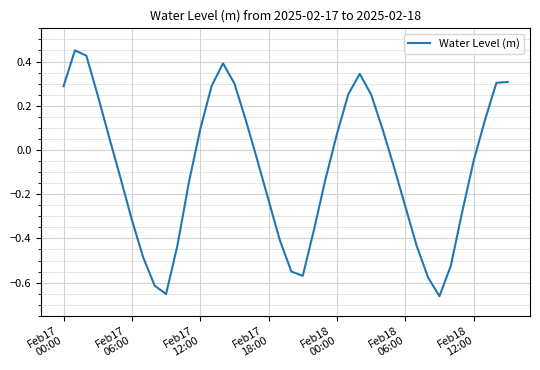

At which label is the value closest to 0?

17